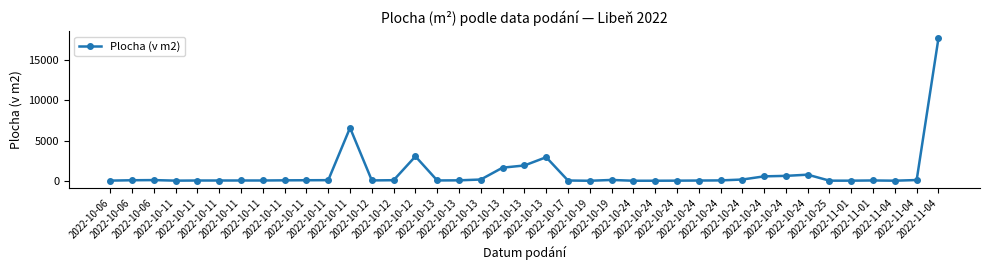

Where does the data first go above 74?

2022-10-06